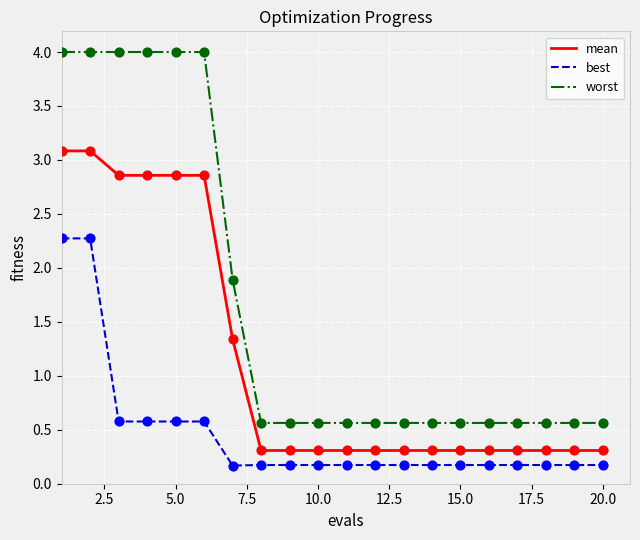

What are all the series names shown in the legend?

mean, best, worst